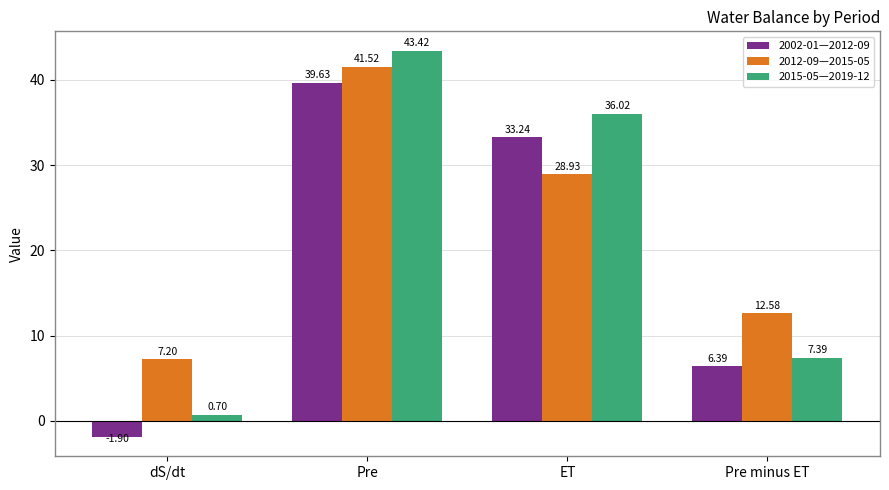

Is the value of 2012-09—2015-05 at dS/dt greater than the value of 2002-01—2012-09 at ET?

No